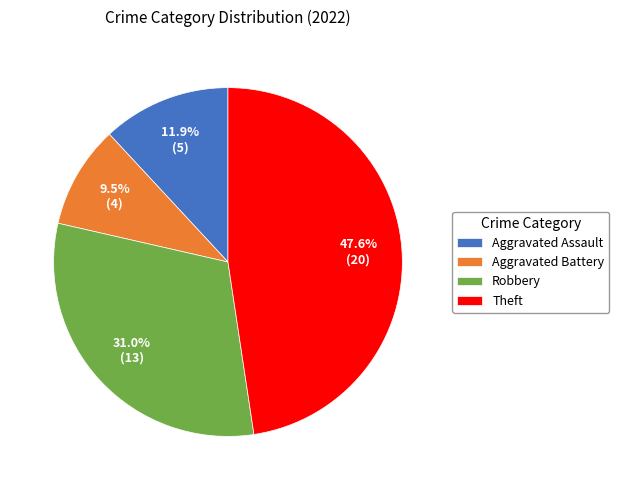

To the nearest percent, what is the difference between the Theft and Aggravated Assault slice percentages?

36%